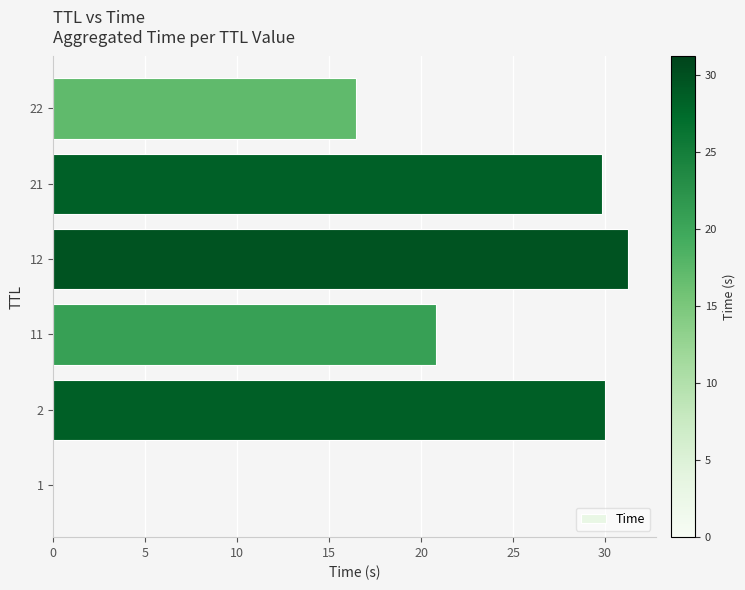

What value does the data have at 2?

30.0